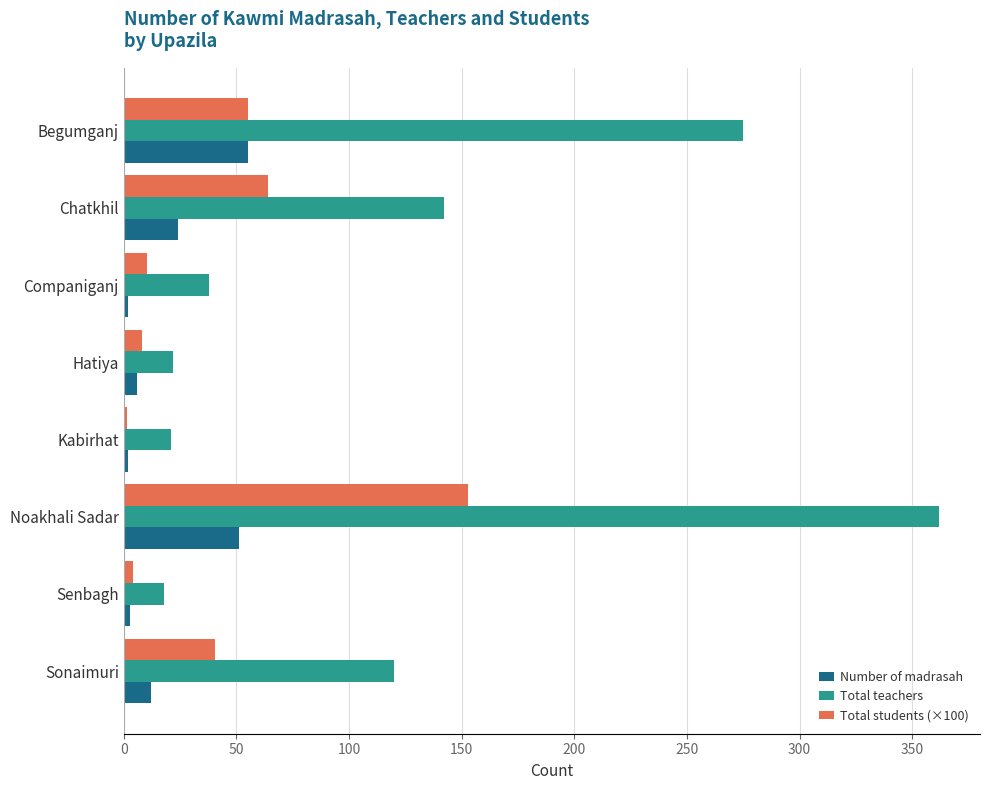

Is the value of Number of madrasah at Chatkhil greater than the value of Total teachers at Companiganj?

No